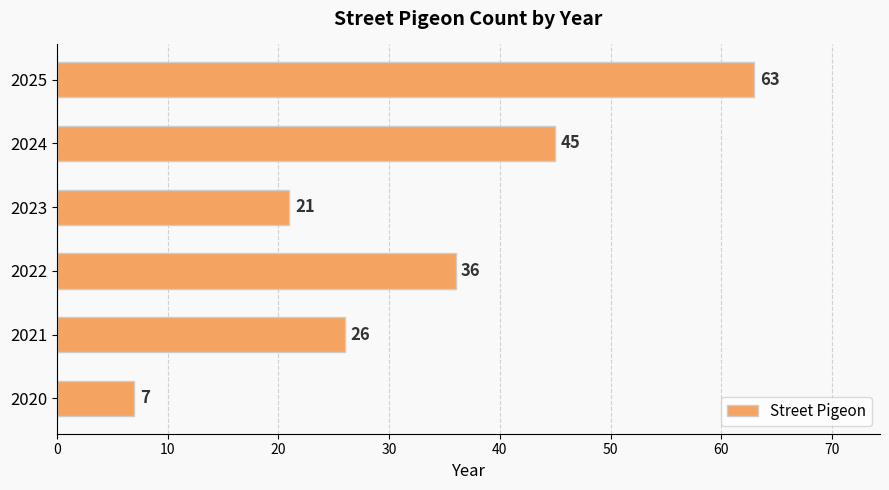

Between 2020 and 2024, which is larger?

2024